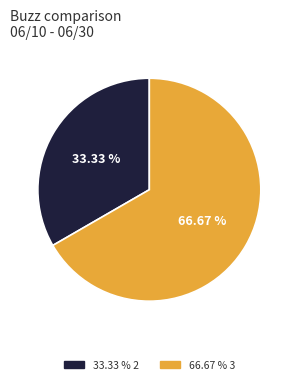

Is there any slice that represents more than half of the pie?

Yes